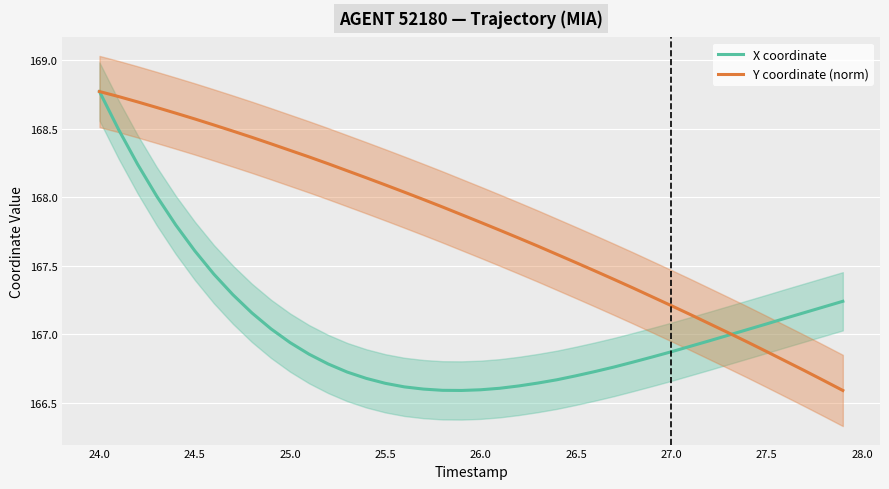

The Y coordinate (norm) series shows 296.2 at 26.5. True or false?

False